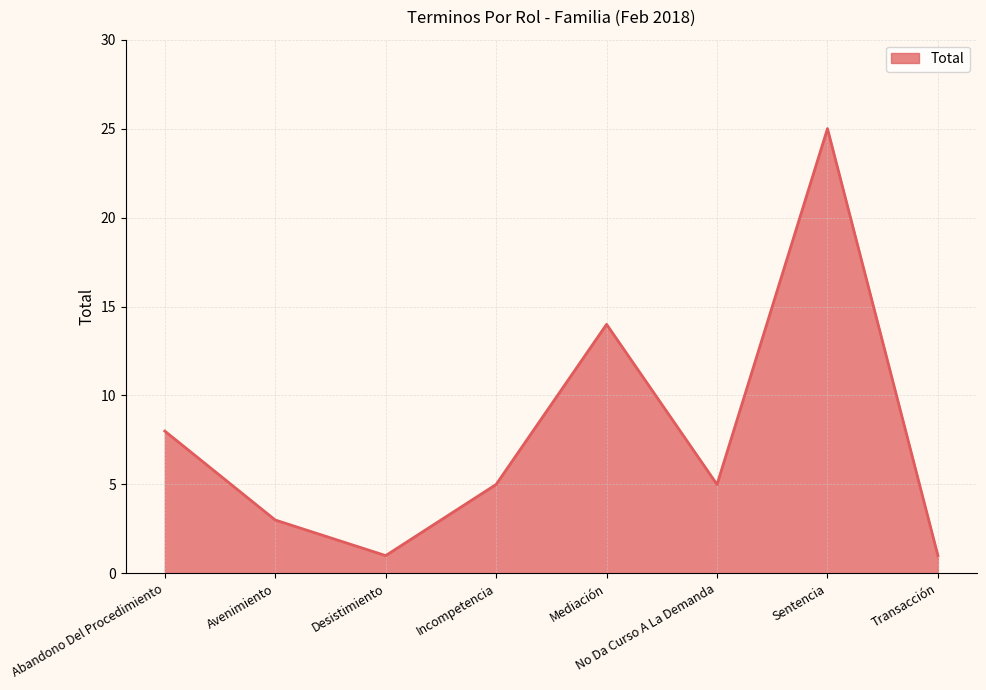

How many lines are shown in the chart?

1